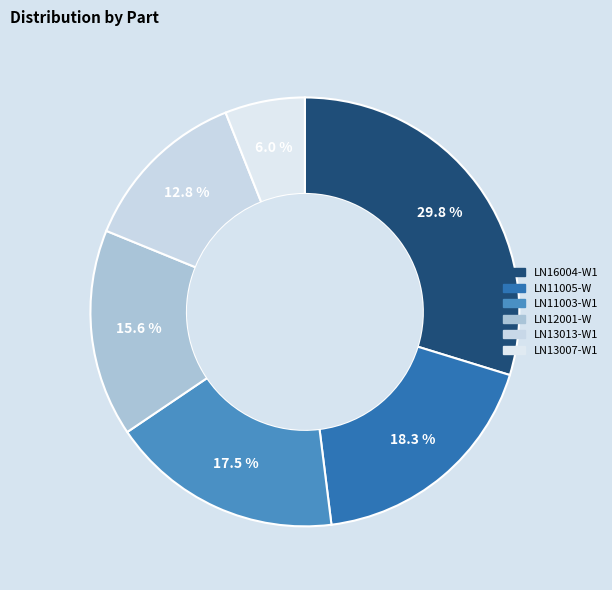

True or false: LN11003-W1 accounts for 18% of the total.

True